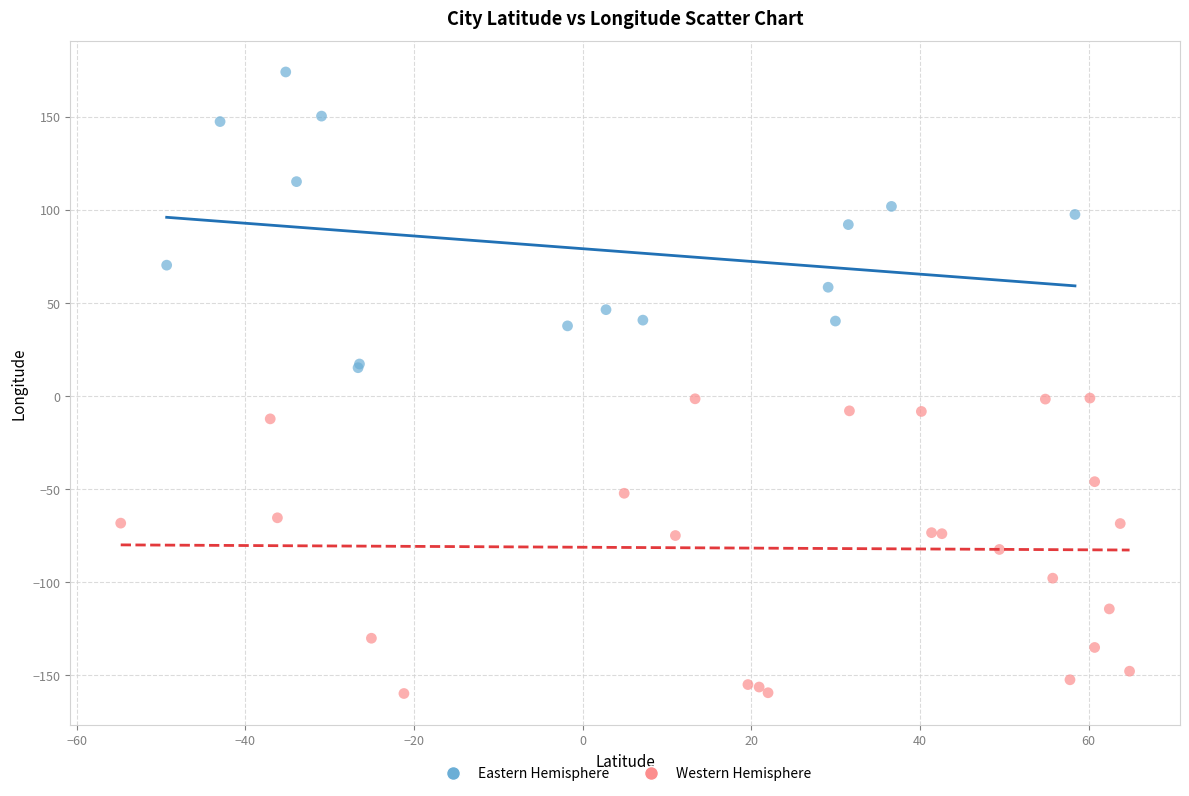

Which series contains the lowest Y value?

Western Hemisphere